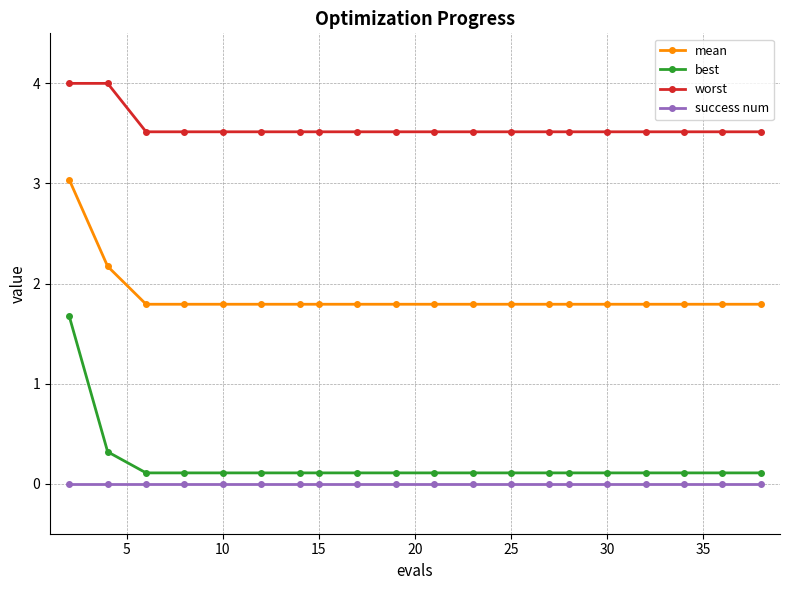

What is the minimum value for worst?

3.5